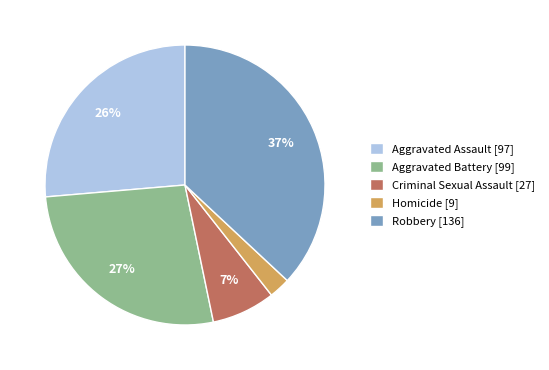

To the nearest percent, what is the combined percentage of Homicide [9] and Robbery [136]?

39%